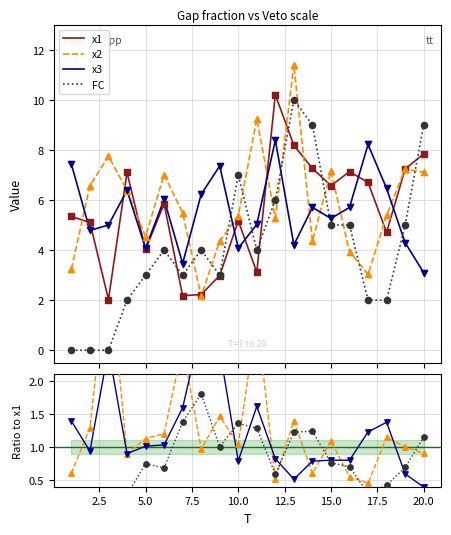

Which series contains the highest Y value?

x2